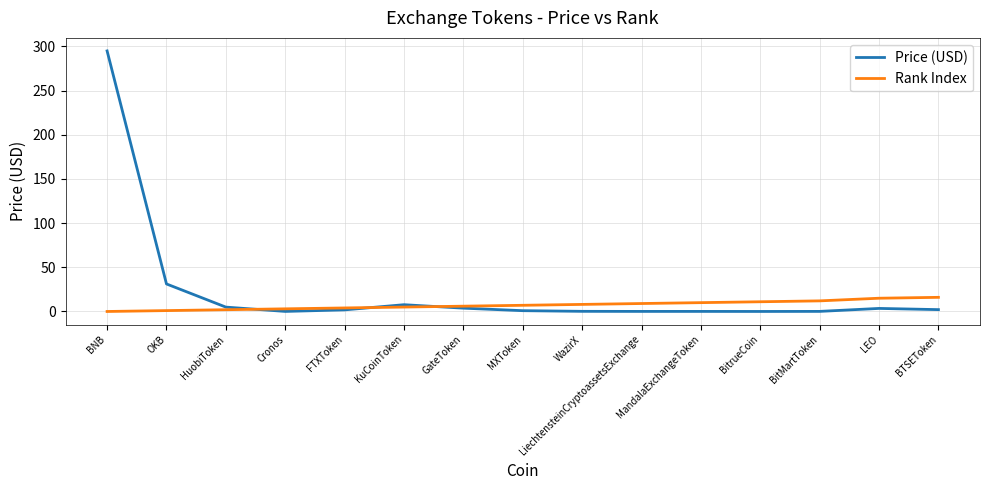

Rank the series by their maximum value, from lowest to highest.

Rank Index, Price (USD)